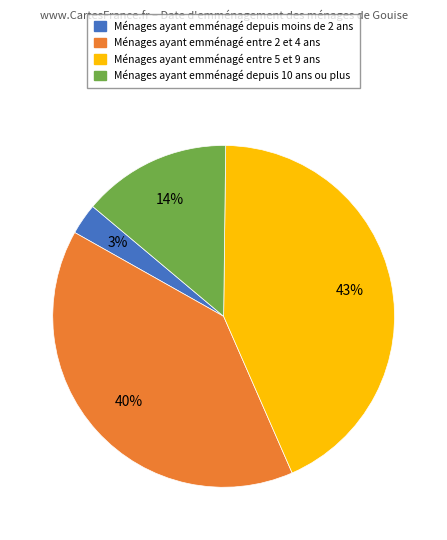

How many slices are in this pie chart?

4